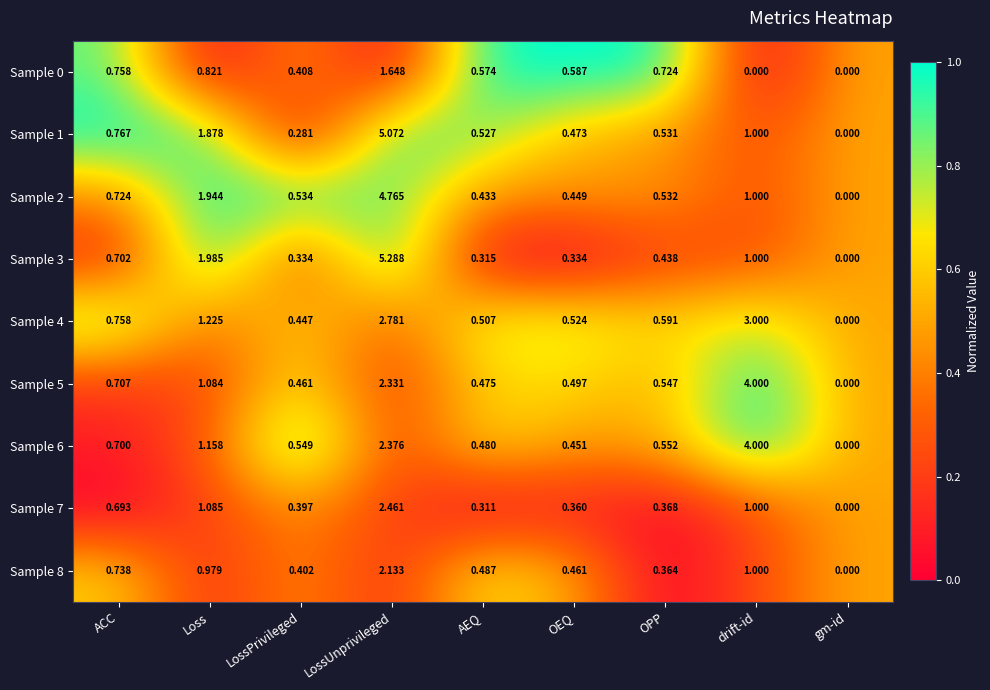

Which category has the lowest value in the Sample 3 series?

gm-id